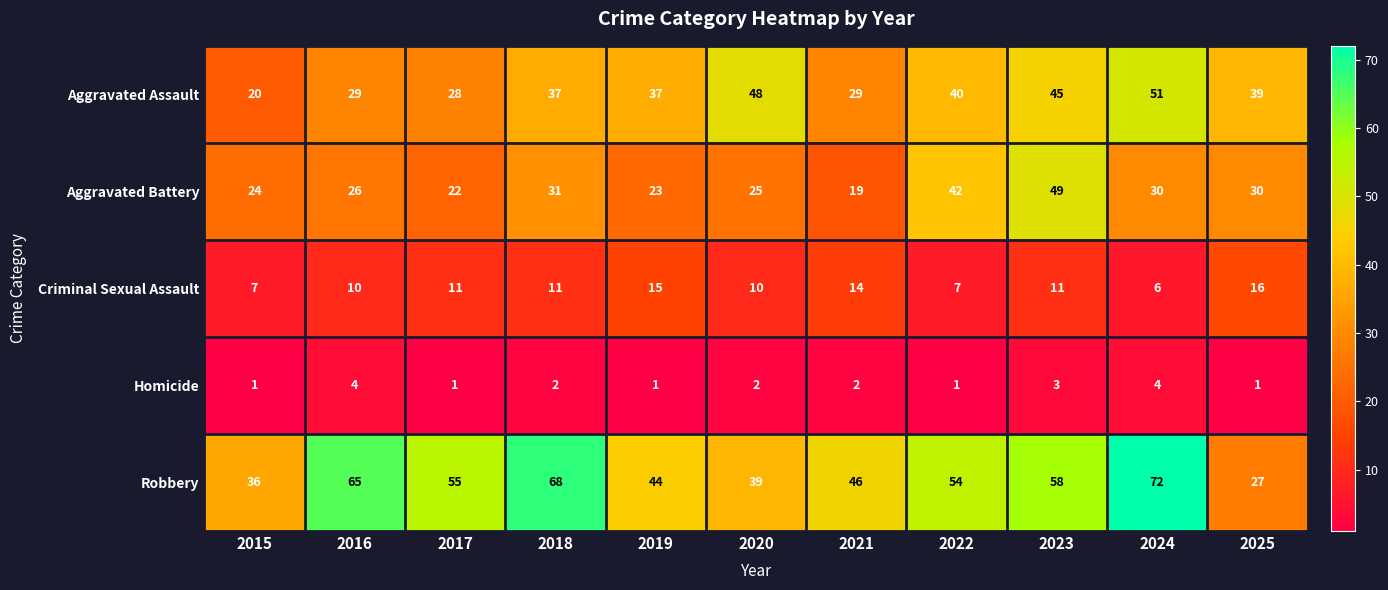

At 2020, list the series in order from largest to smallest.

Aggravated Assault, Robbery, Aggravated Battery, Criminal Sexual Assault, Homicide